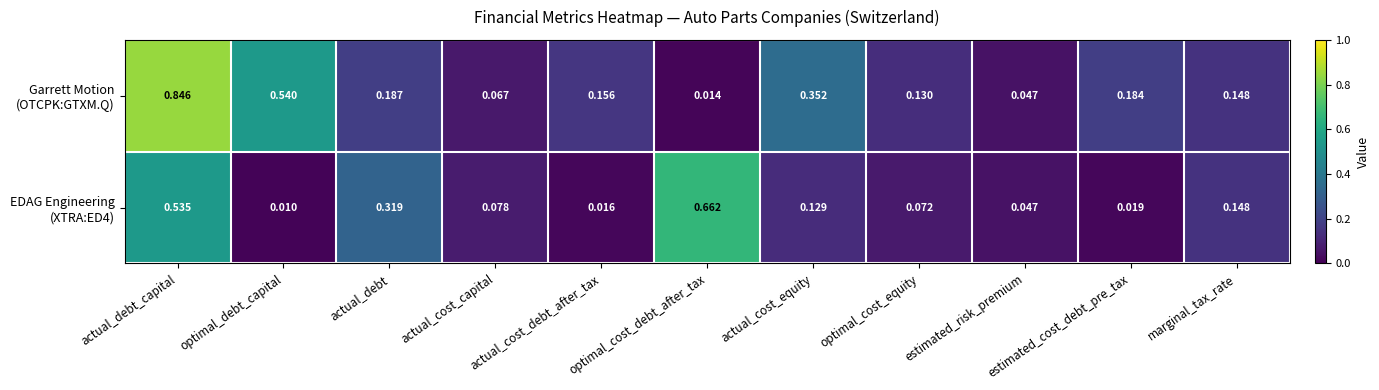

At which category does the chart reach its peak across all series?

actual_debt_capital